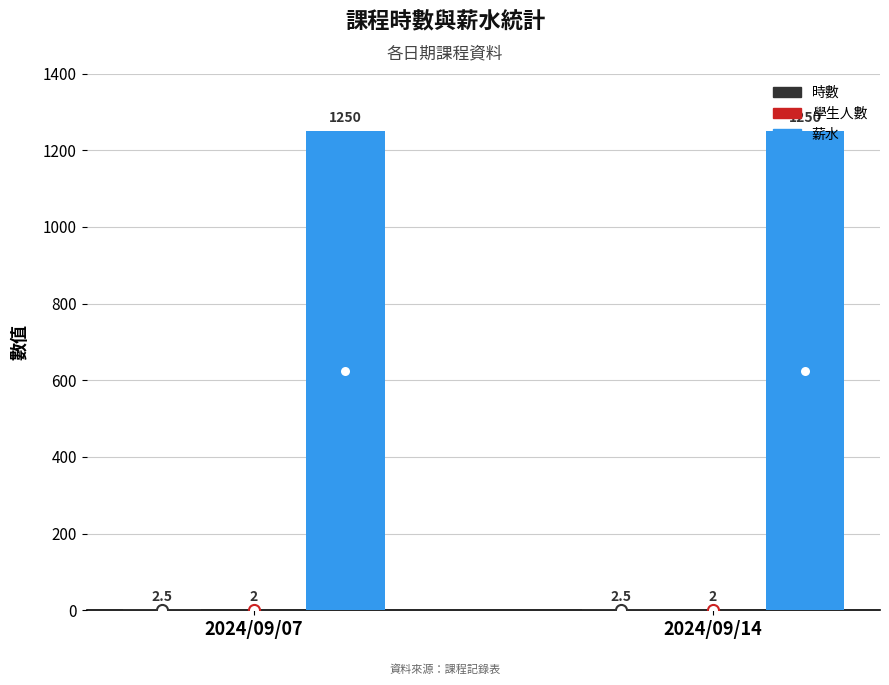

What is the sum of all 薪水 values?

2500.0